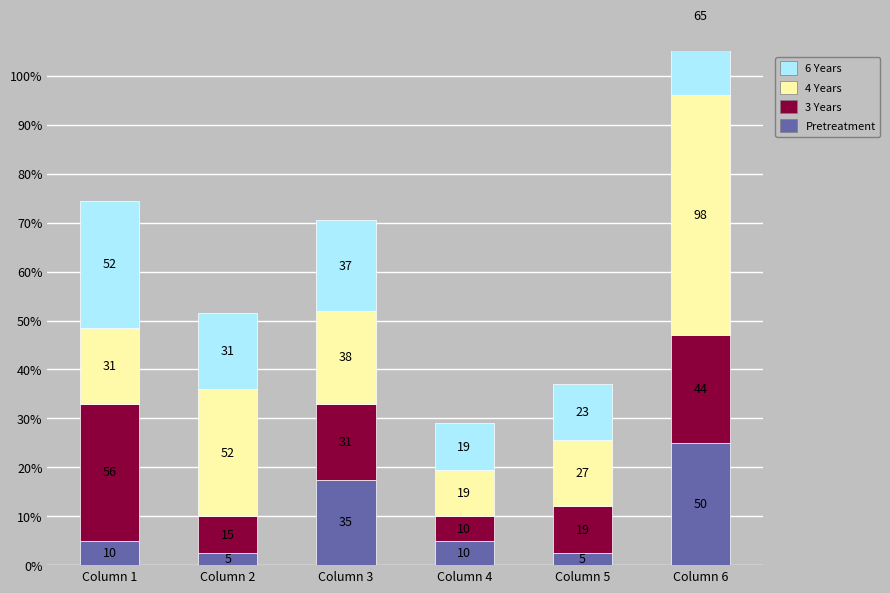

Rank the series by their average value, from lowest to highest.

Pretreatment, 3 Years, 6 Years, 4 Years